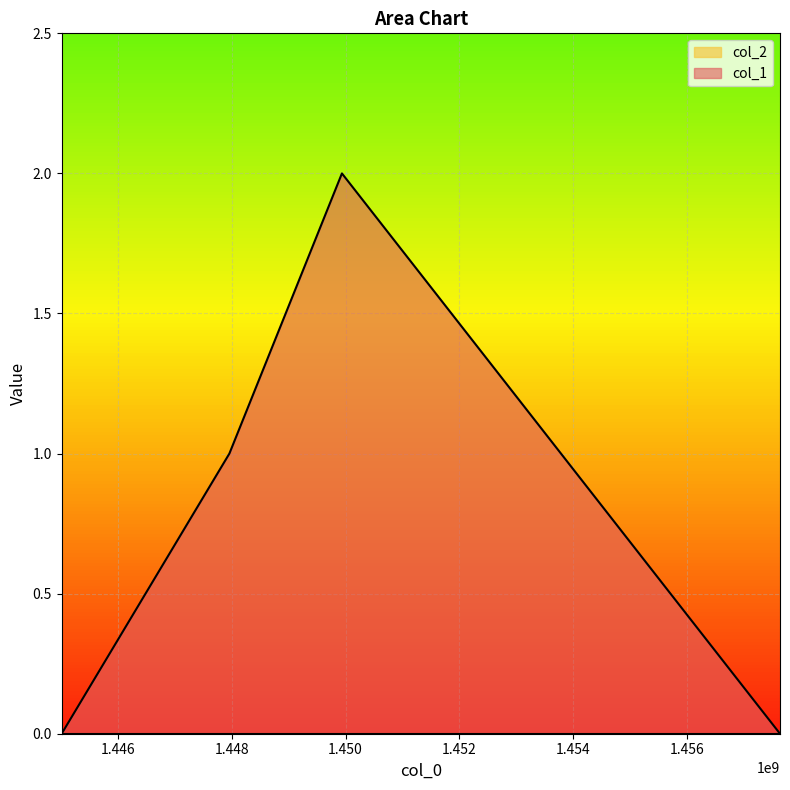

Which label corresponds to the smallest value in the chart?

1445014280